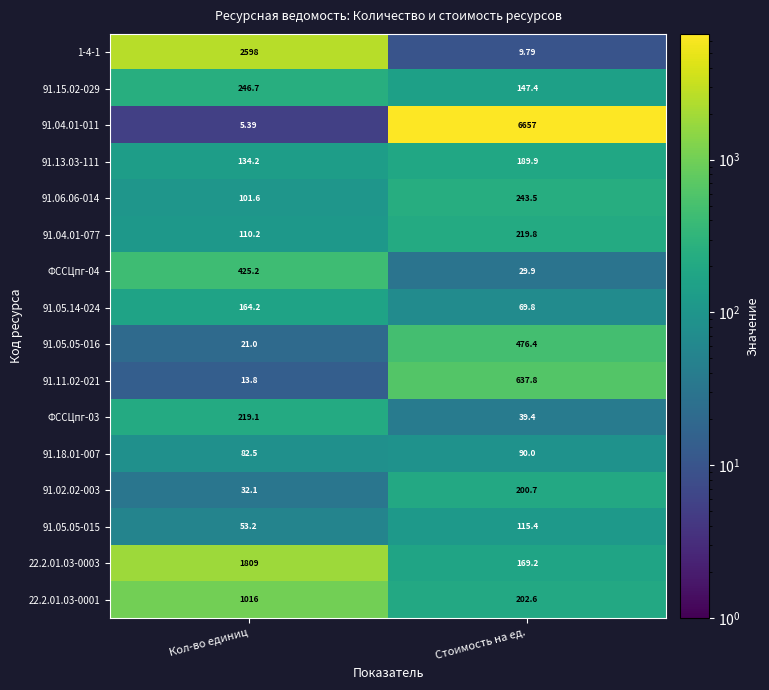

Which series has the largest total across all categories?

91.04.01-011